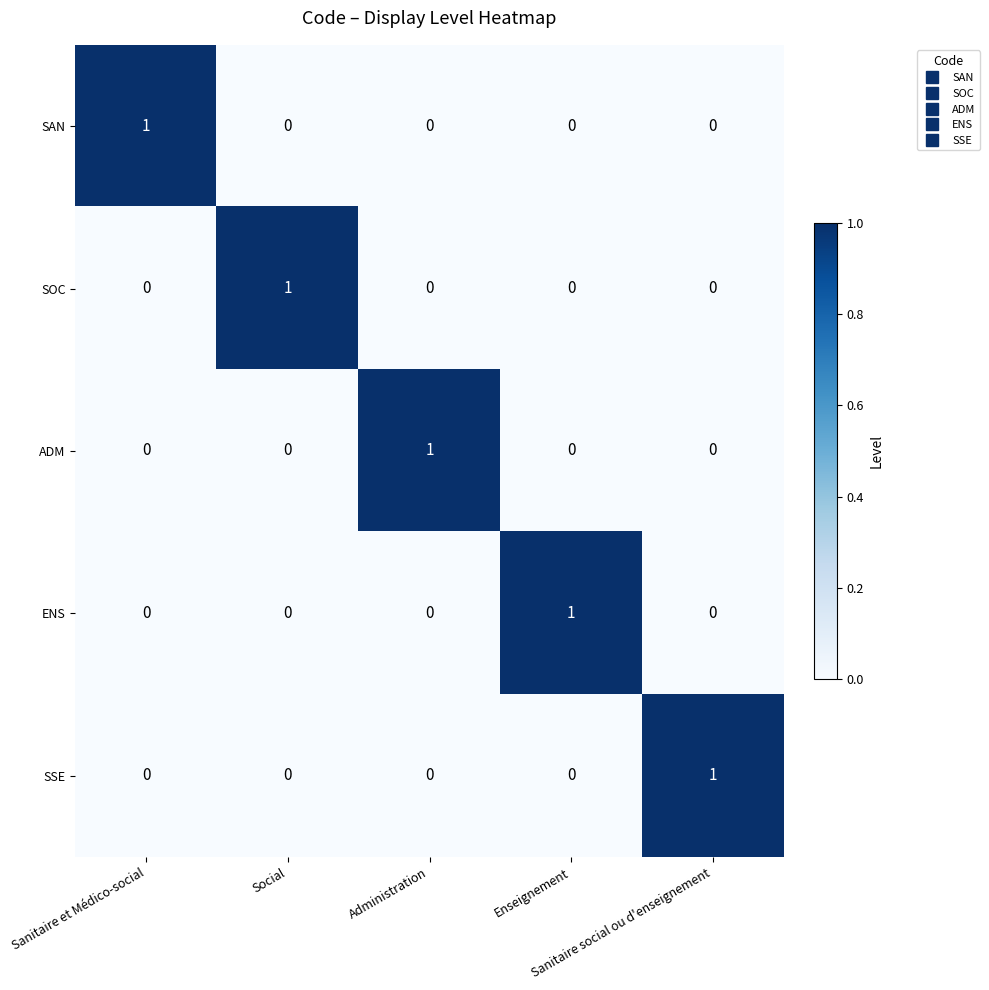

Count the ADM values in the range 0 to 1.

5